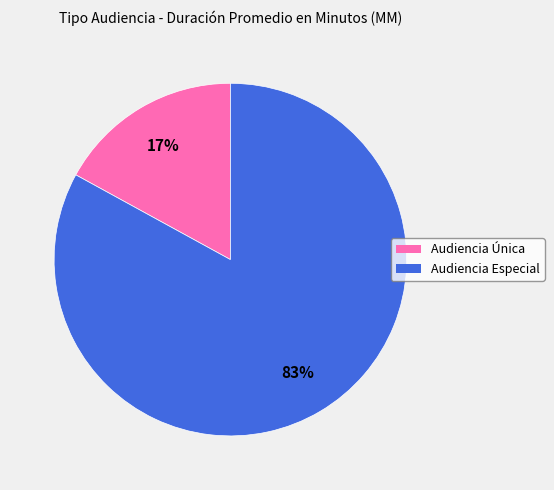

Is the sum of Audiencia Única and Audiencia Especial greater than half?

Yes